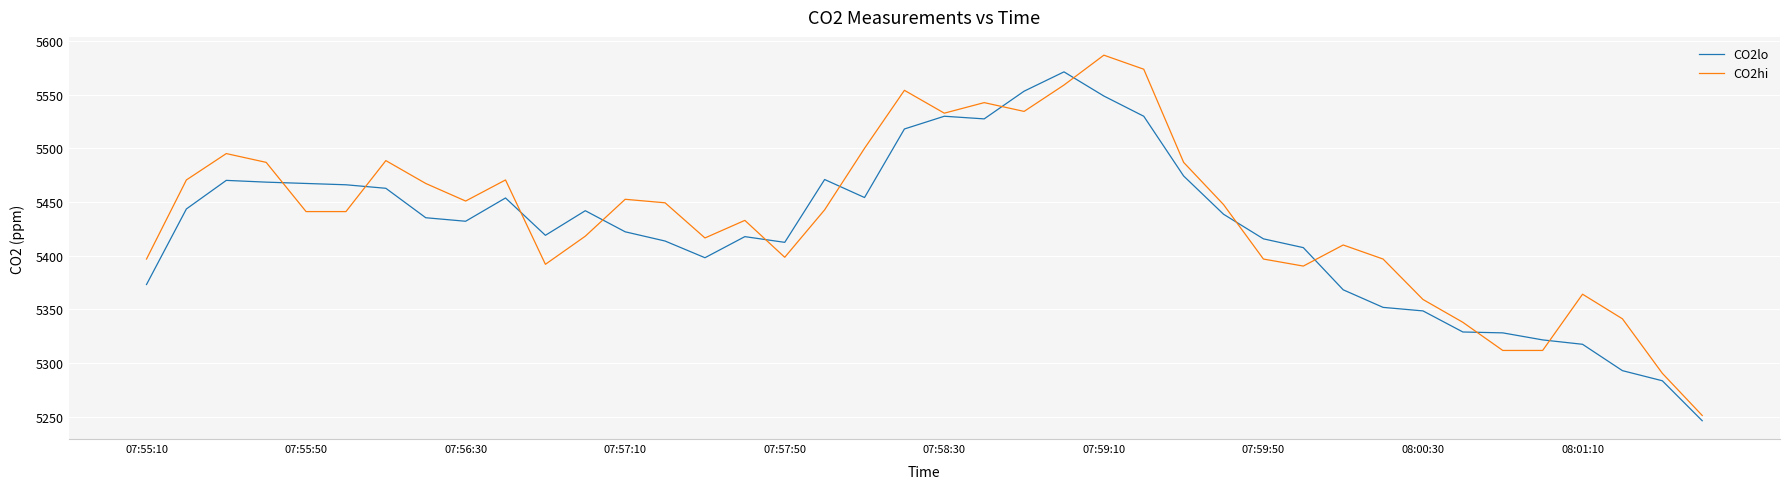

List the series in order of their peak value, highest first.

CO2hi, CO2lo